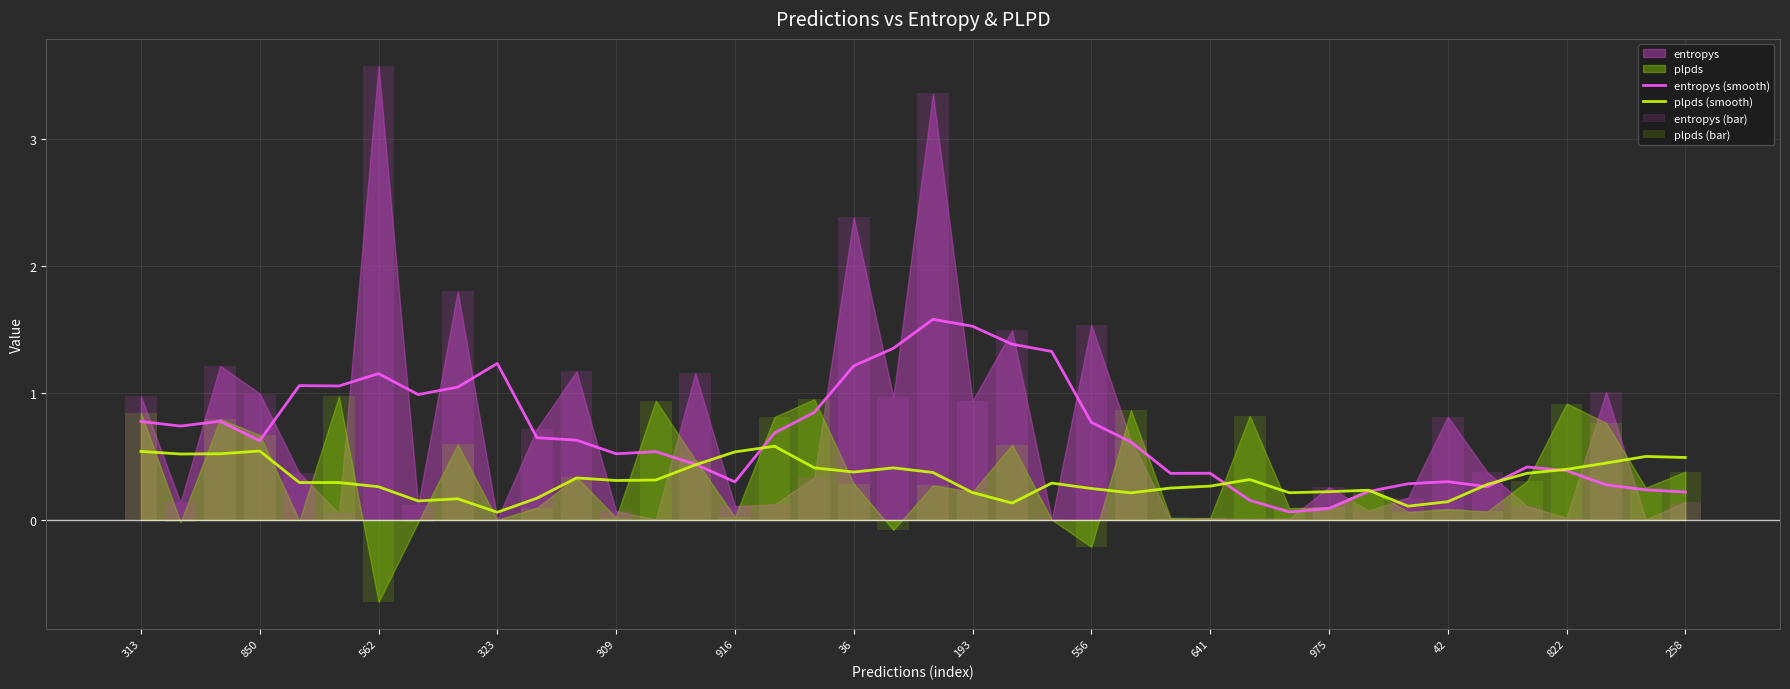

True or false: plpds (smooth) has a value of 0.2 at 975.

True